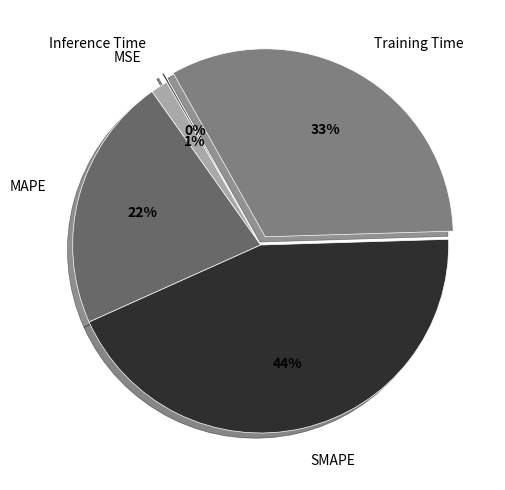

To the nearest percent, what is the difference between the largest and smallest slice percentages?

44%